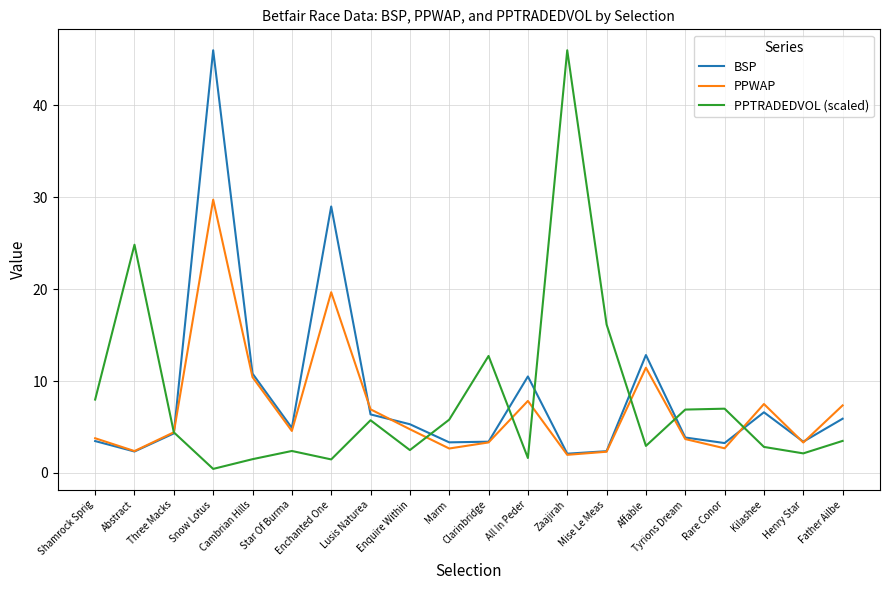

What are all the series names shown in the legend?

BSP, PPWAP, PPTRADEDVOL (scaled)